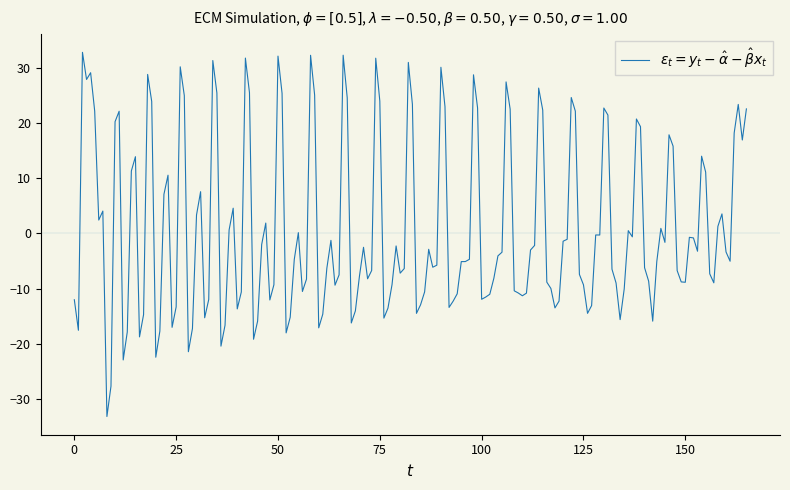

What is the difference between the maximum and minimum values?

65.9